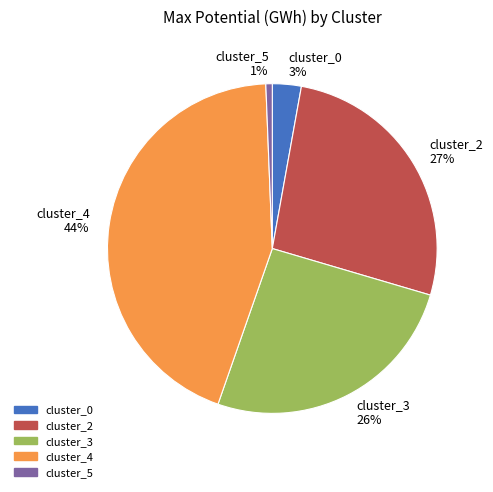

How many slices are in this pie chart?

5